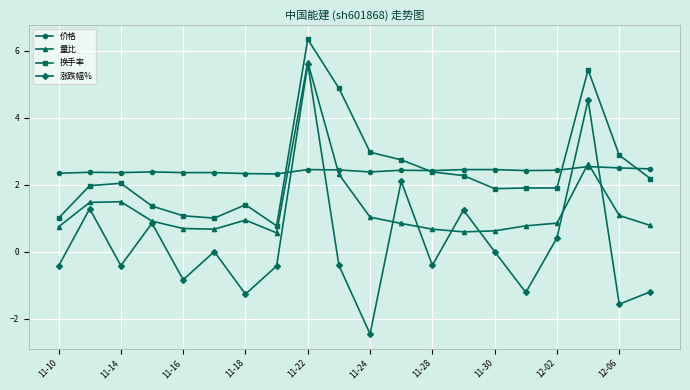

True or false: 量比 has more than 1 interior local peaks.

True